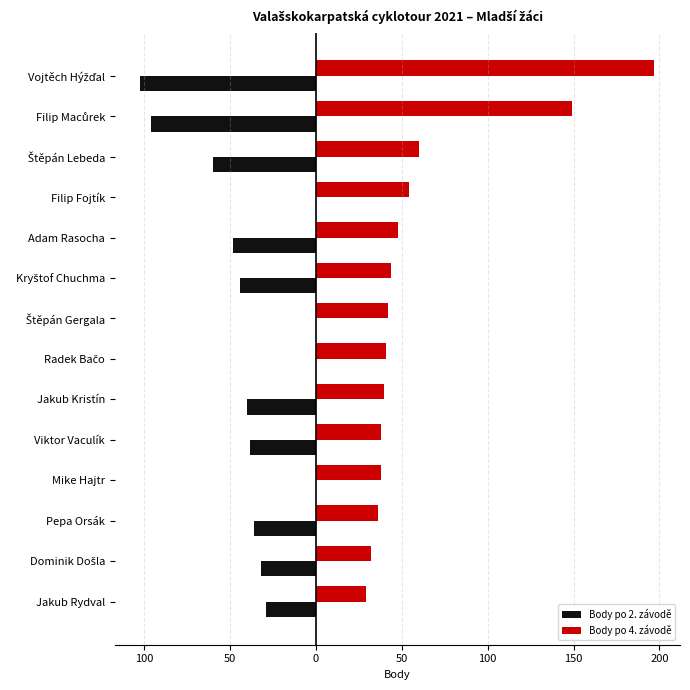

What are all the series names shown in the legend?

Body po 2. závodě, Body po 4. závodě